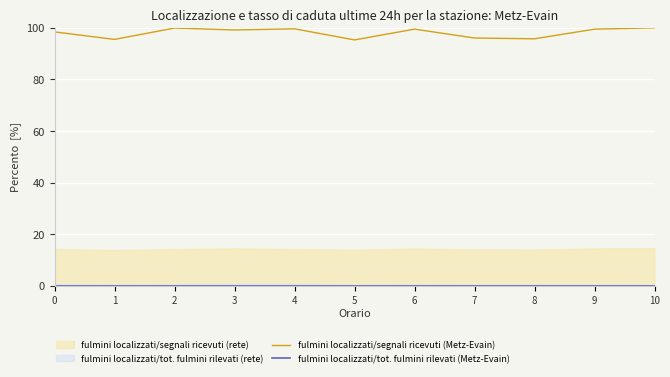

Which category has the lowest value across all series?

1